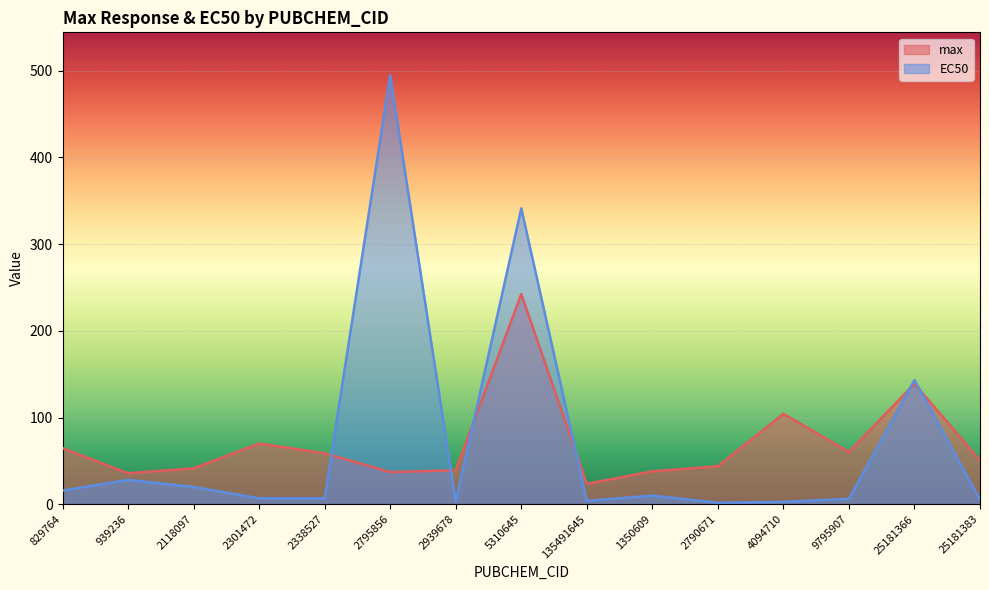

At which label does max first exceed 50?

829764